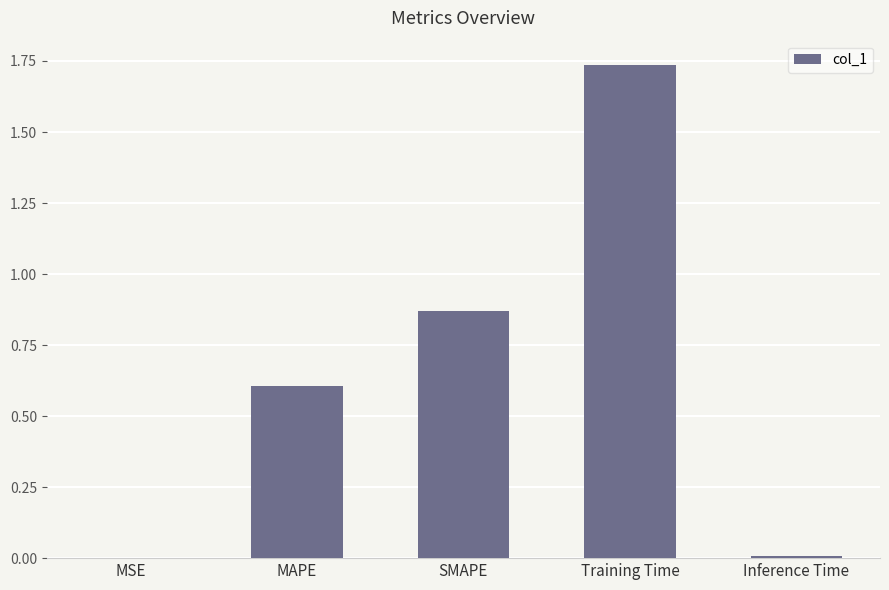

What is the sum of all values?

3.2